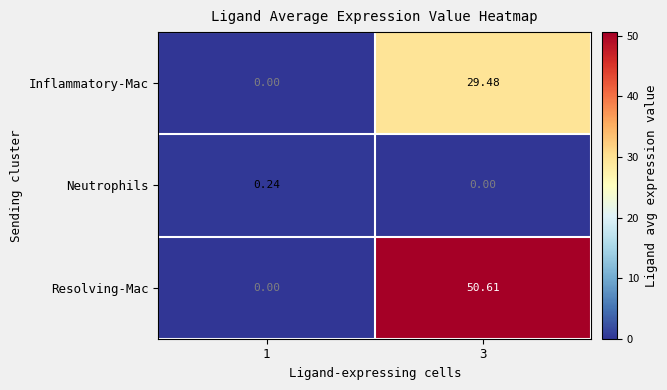

Which series changed the most between 1 and 3?

Resolving-Mac